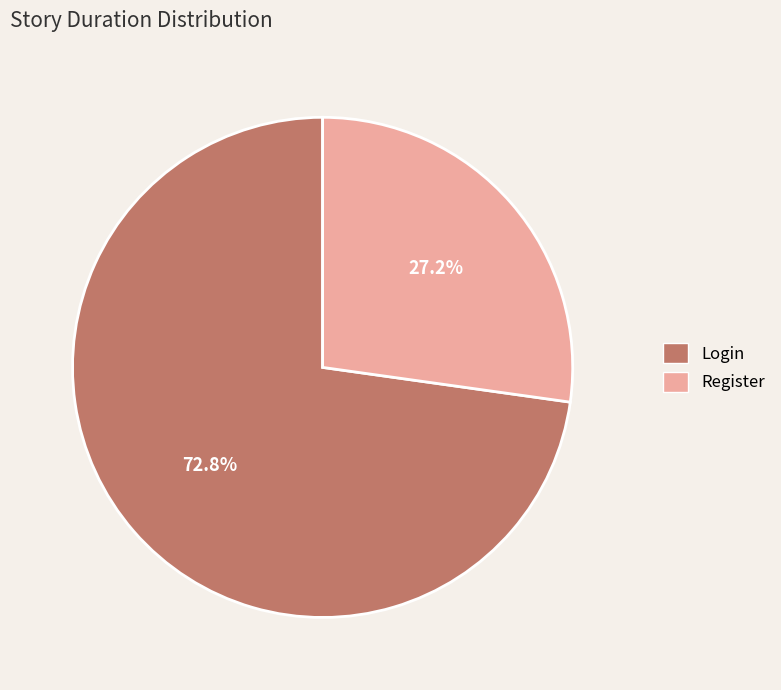

Which slice is the smallest?

Register